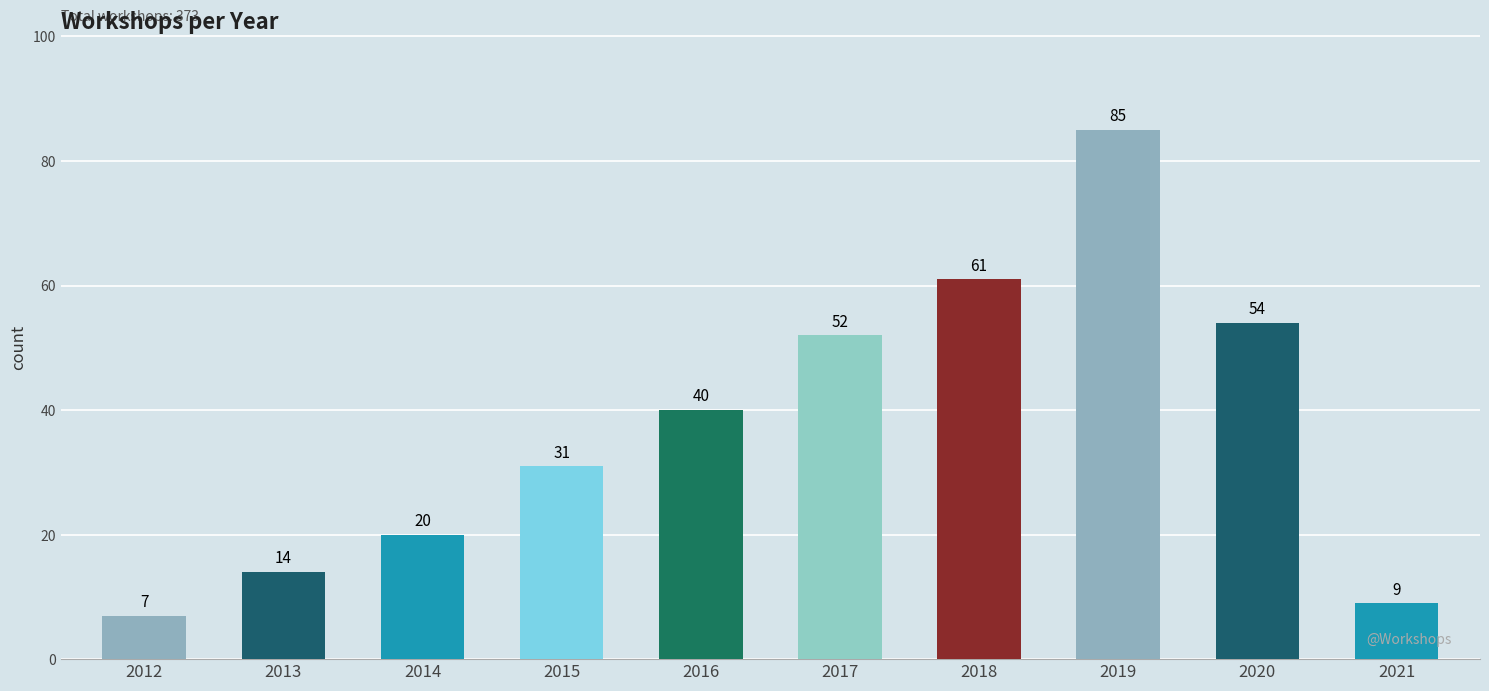

What is the approximate value at 2013, to the nearest 5?

15